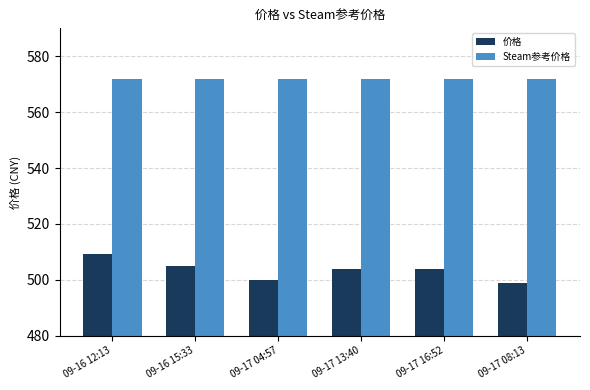

At which category is the sum across all series the highest?

09-16 12:13